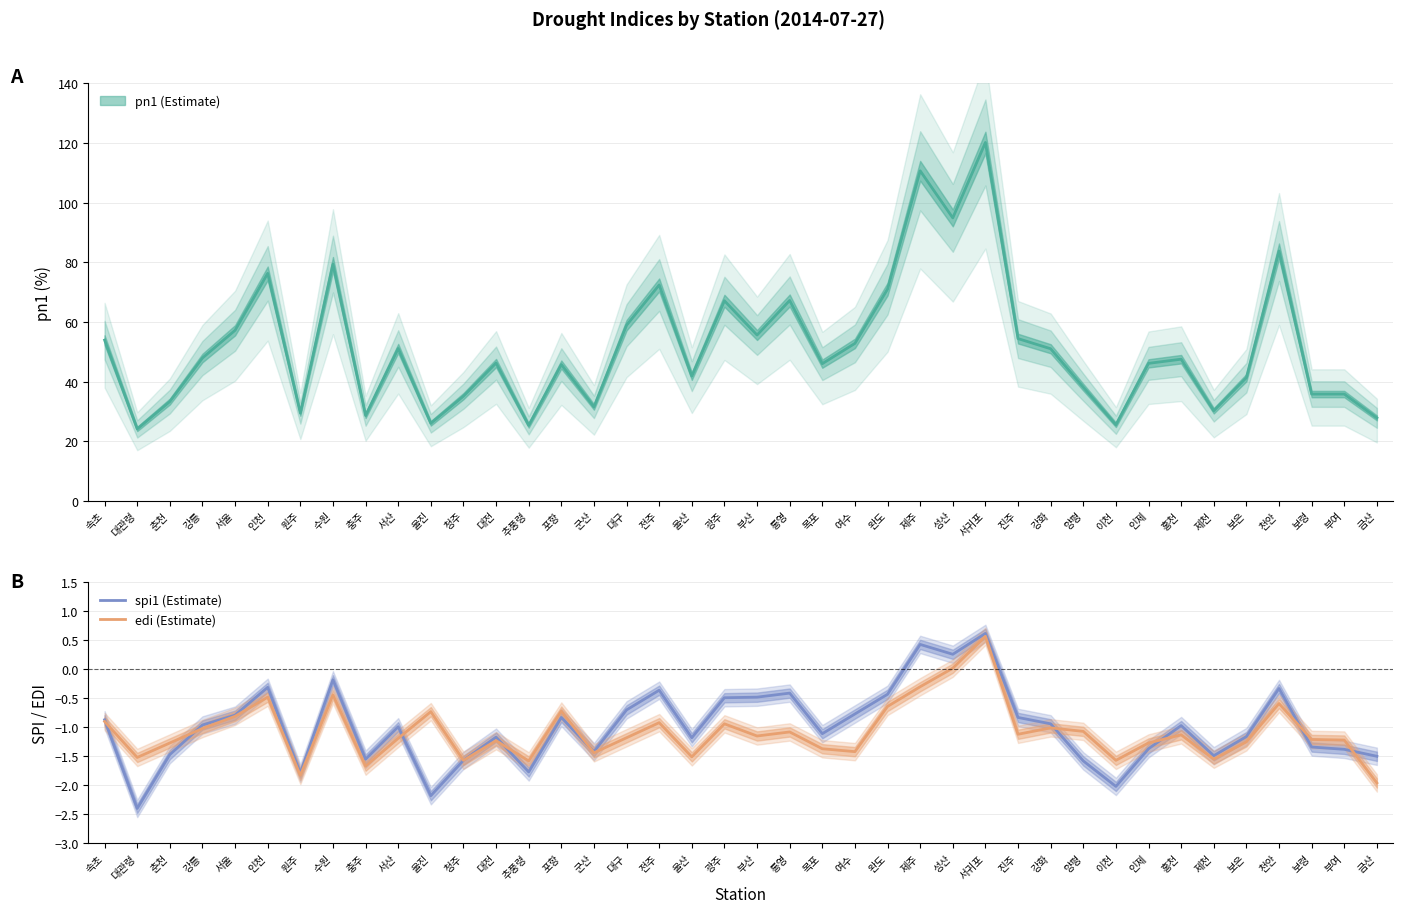

Which series changed the most between 대구 and 여수?

edi (Estimate)